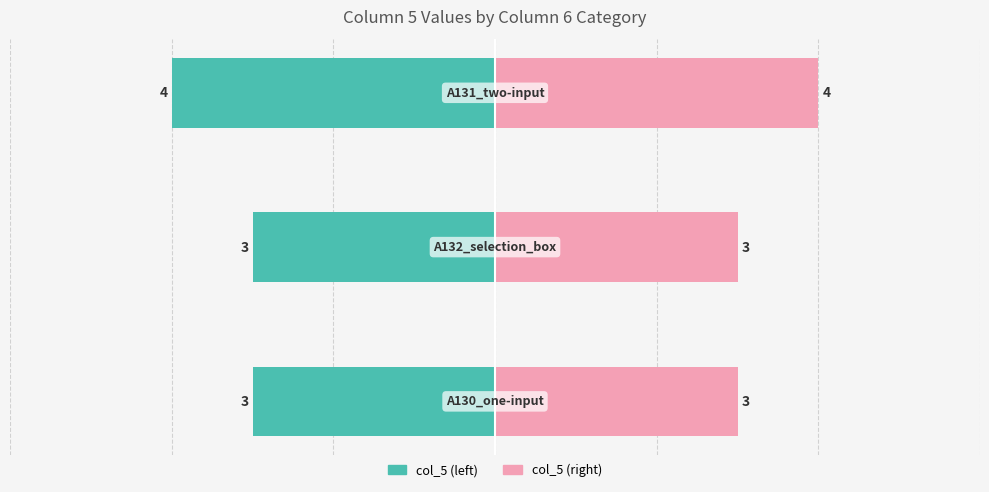

List the series in order of their overall mean, lowest first.

col_5 (left), col_5 (right)